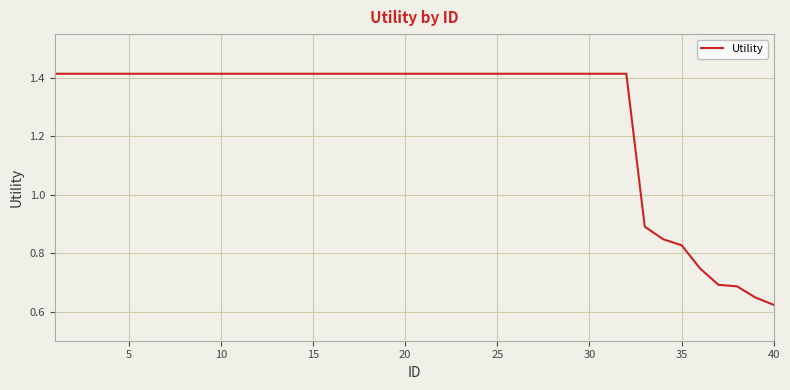

What is the sum of all values?

51.2